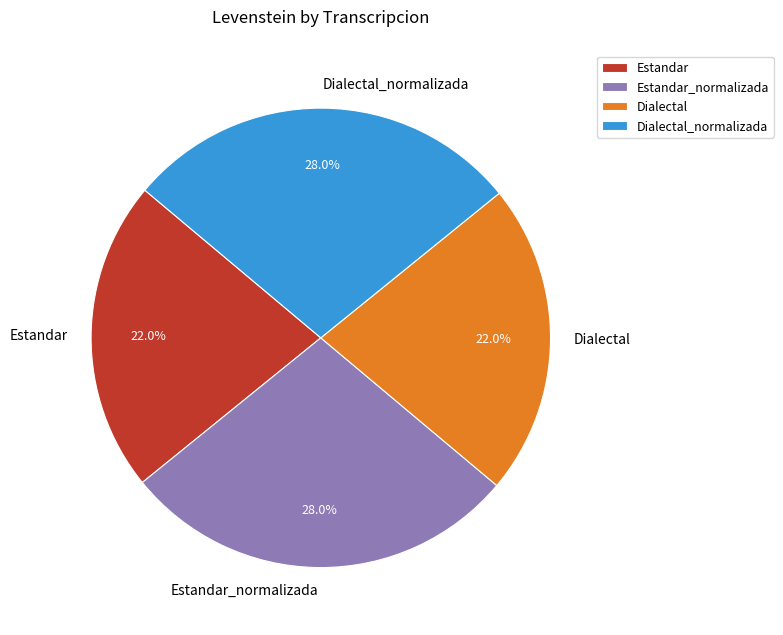

Approximately how many times larger is the value at Dialectal_normalizada compared to Dialectal?

1.3